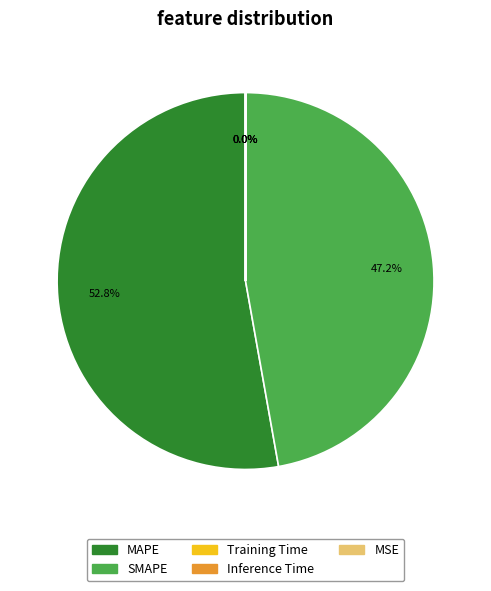

True or false: SMAPE accounts for 47% of the total.

True